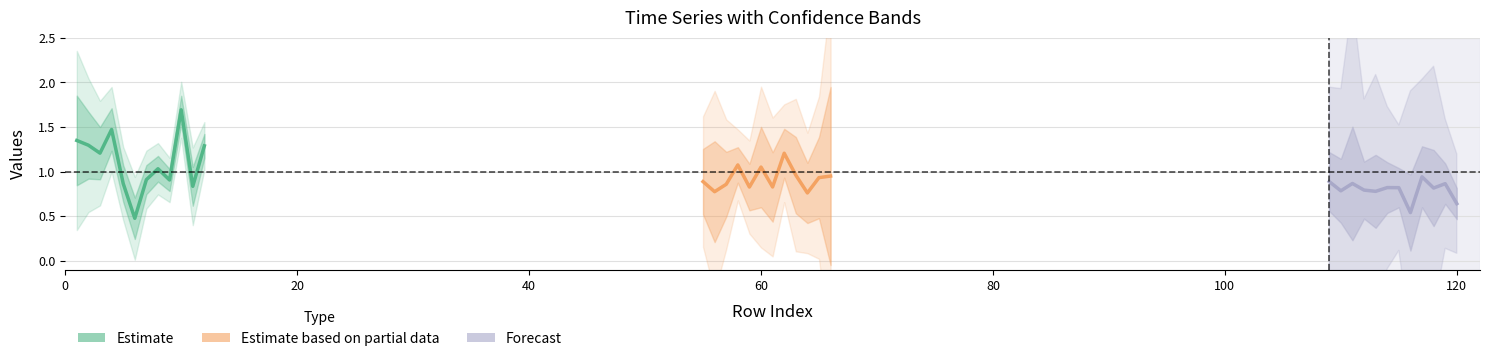

Which series ends up on top after the final intersection of Forecast and Estimate based on partial data?

Estimate based on partial data